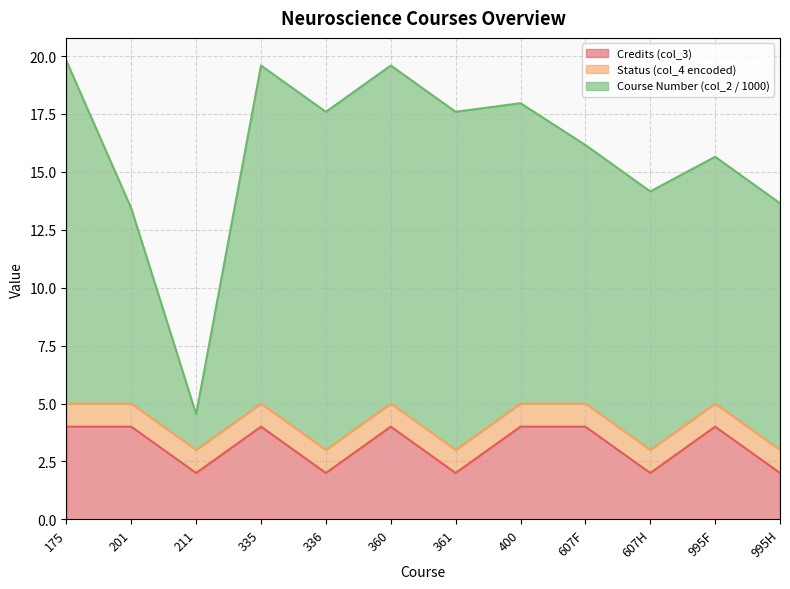

True or false: Course Number (col_2 / 1000) has more than 0 interior local peaks.

True